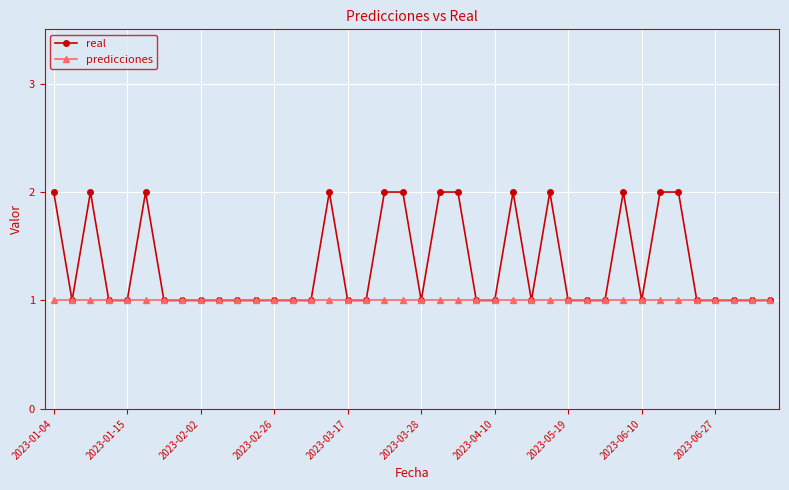

Rank the series by their maximum value, from highest to lowest.

real, predicciones